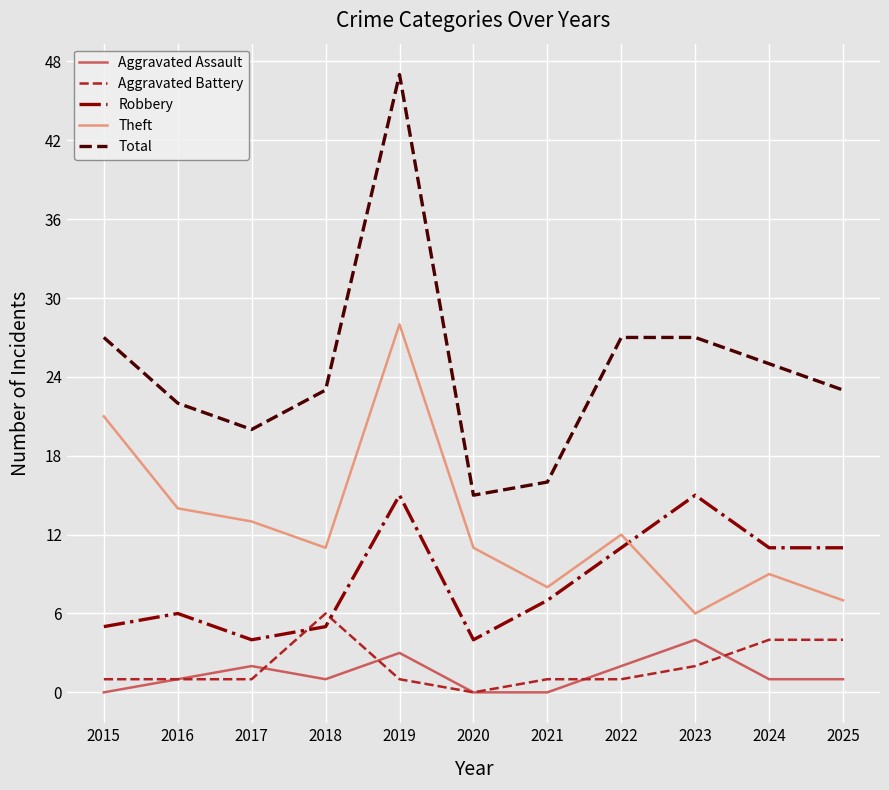

The Total series shows 16 at 2021. True or false?

True